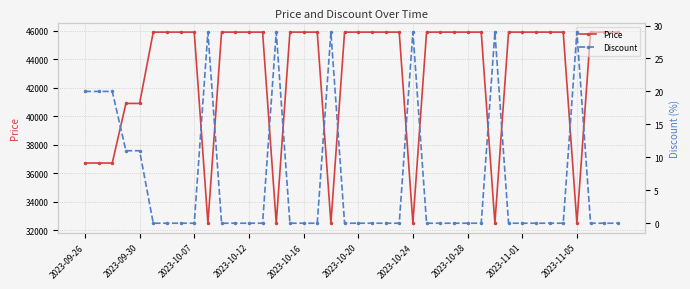

True or false: Price has a value of 45900 at 2023-10-12.

True